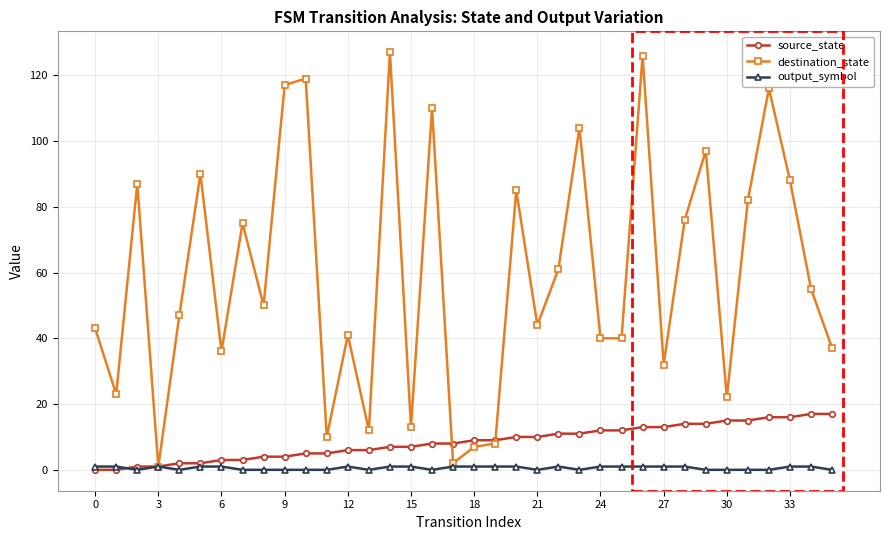

What is the value of the source_state point at the 34th from the left?

16